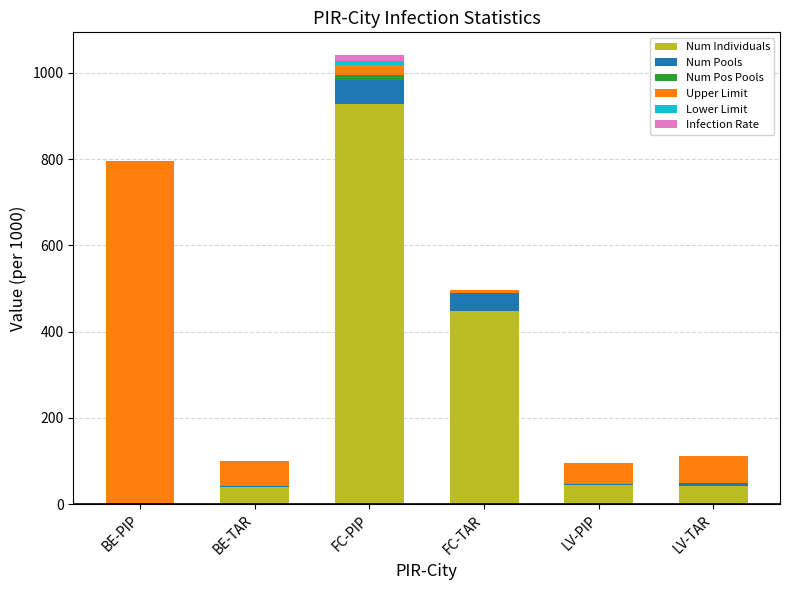

At which label does Num Individuals reach its peak?

FC-PIP